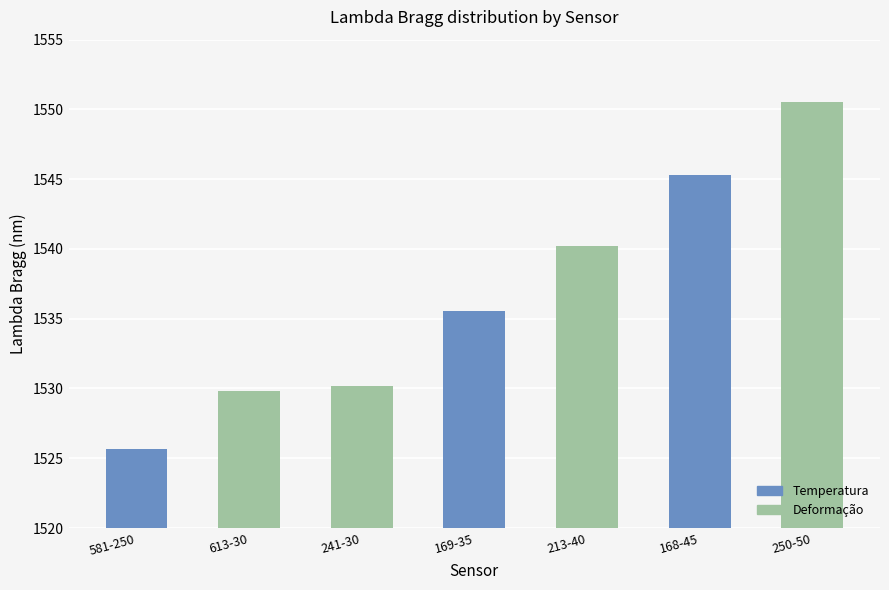

Rank the categories by value from highest to lowest.

250-50, 168-45, 213-40, 169-35, 241-30, 613-30, 581-250